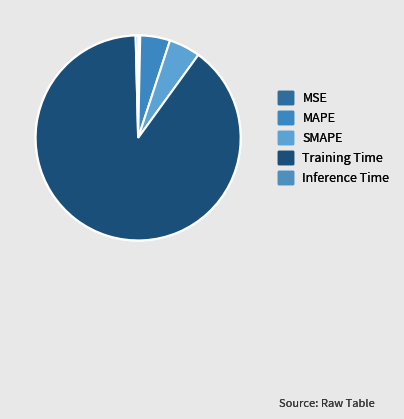

Which category has the smallest portion of the pie?

MSE